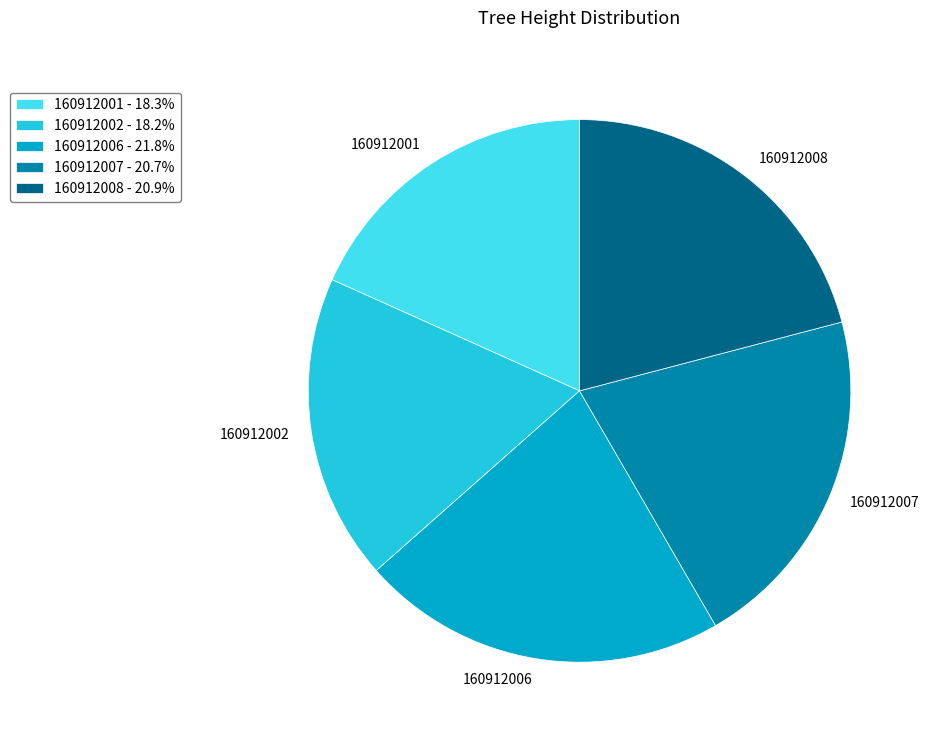

Combined, do 160912002 and 160912006 account for over 50%?

No